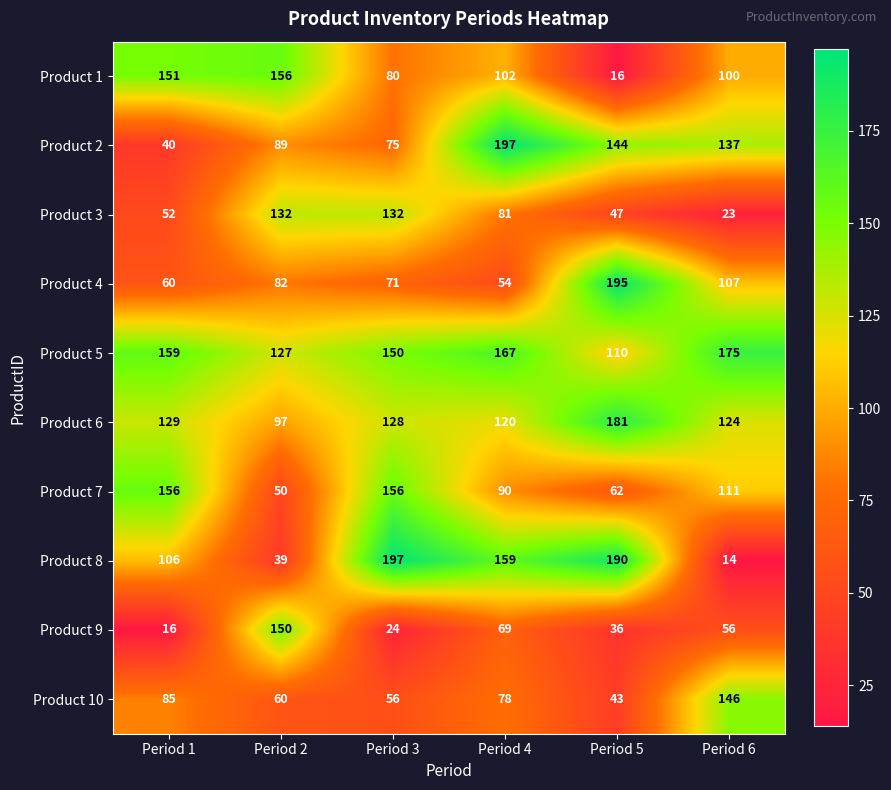

Where does the Product 9 series first go above 56?

Period 2